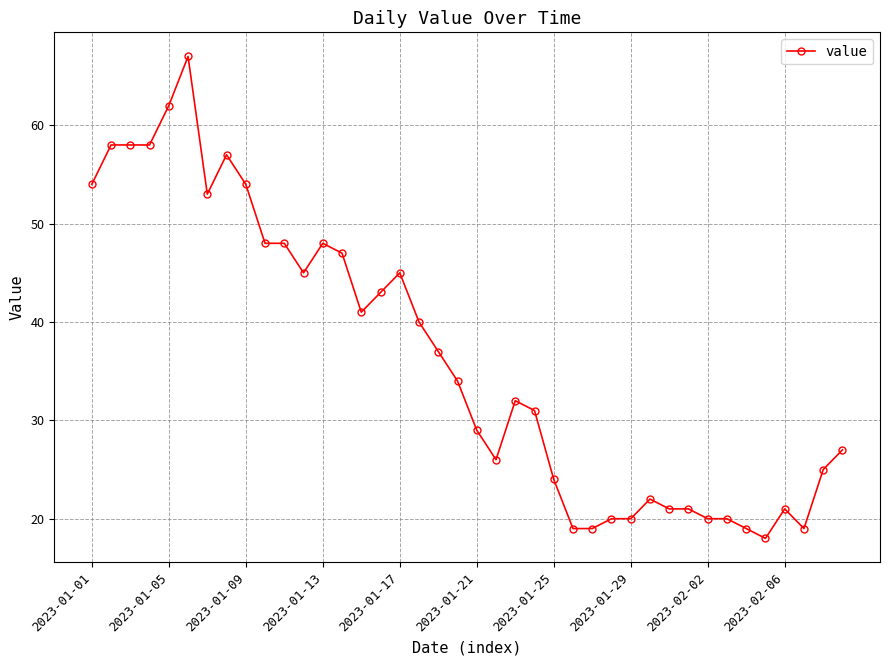

Reading left to right, extract all data points from this chart.

54	58	58	58	62	67	53	57	54	48	48	45	48	47	41	43	45	40	37	34	29	26	32	31	24	19	19	20	20	22	21	21	20	20	19	18	21	19	25	27